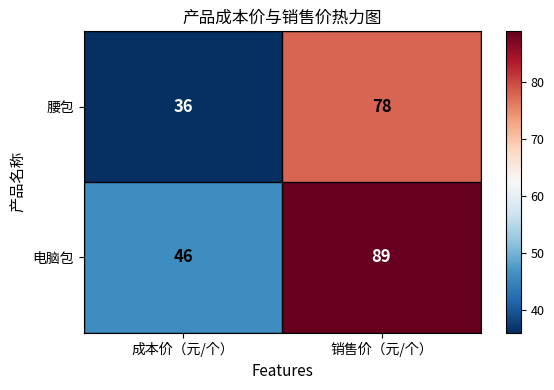

What is the total value across all series at 销售价（元/个）?

167